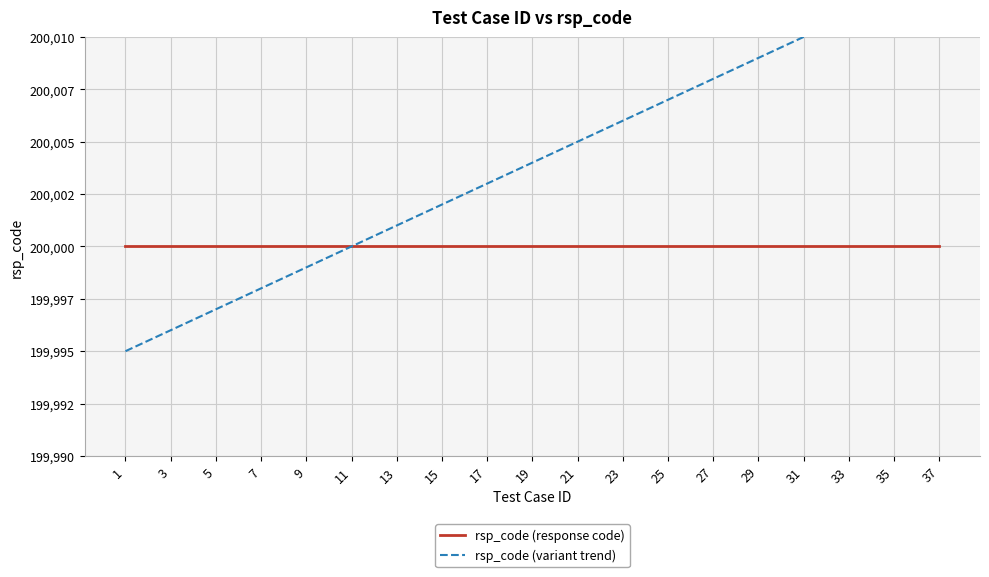

True or false: rsp_code (variant trend) has a value of 43516.6 at 1.

False